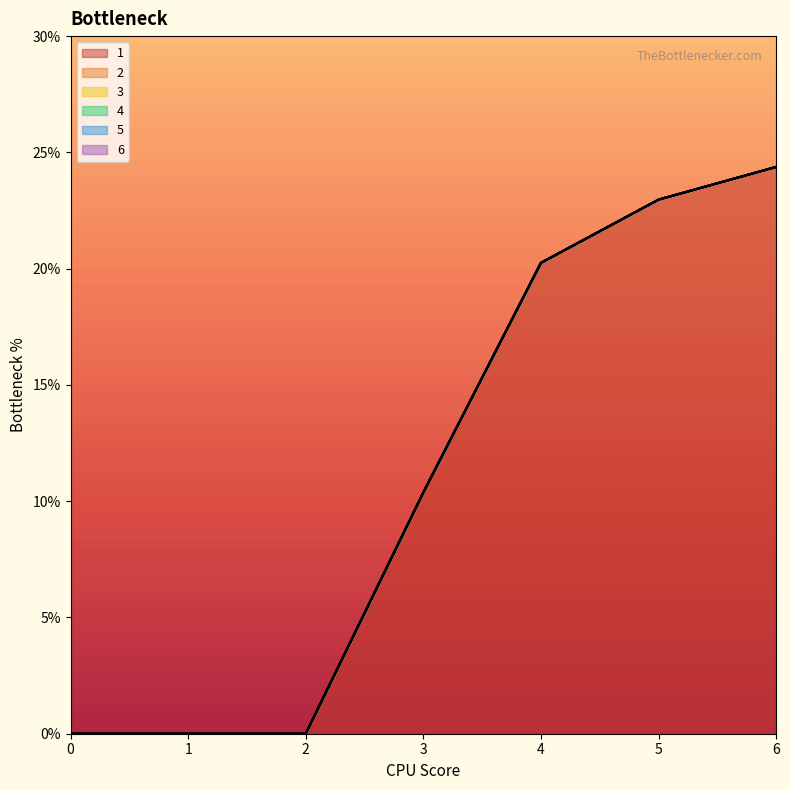

At how many categories does at least one series exceed 10?

4